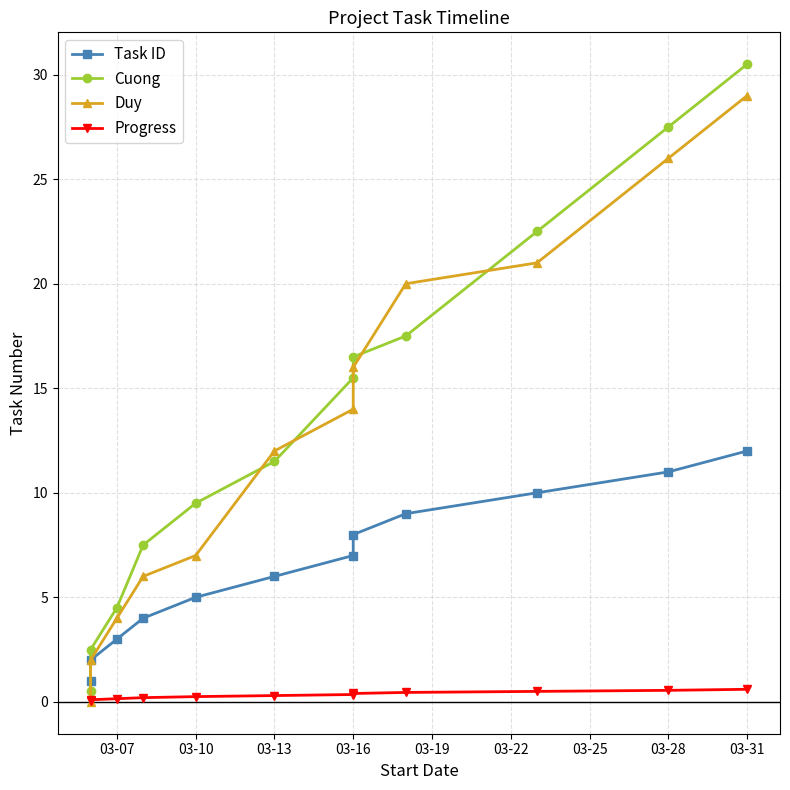

True or false: Duy has a value of -17.3 at 03-07.

False